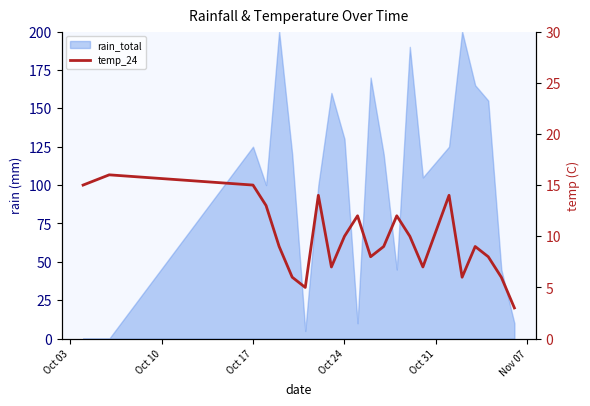

How many lines are shown in the chart?

1